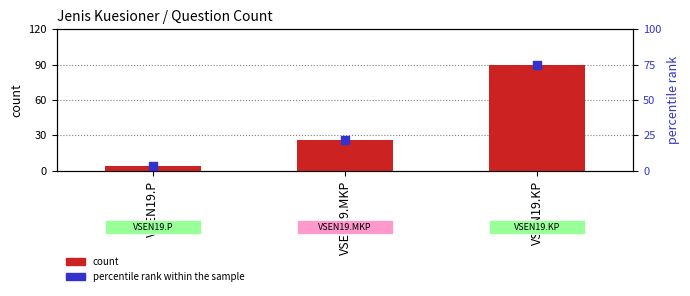

What is the total value across all series at VSEN19.KP?

165.0